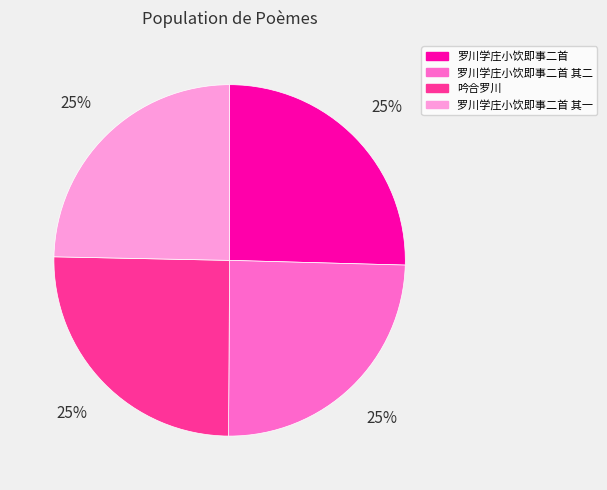

What percentage is the 罗川学庄小饮即事二首 其二 slice, to the nearest percent?

25%